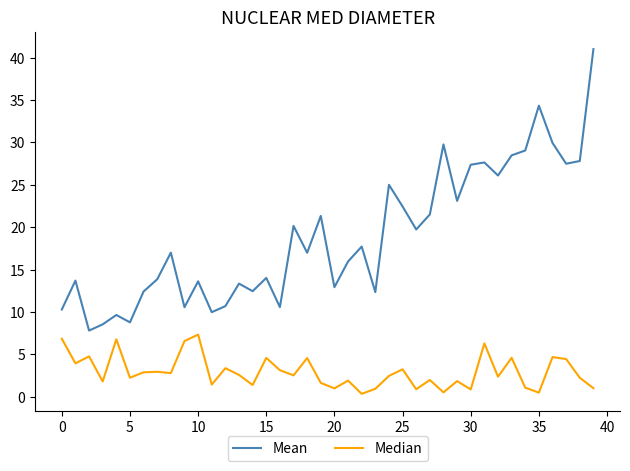

True or false: Mean and Median cross at least once.

False